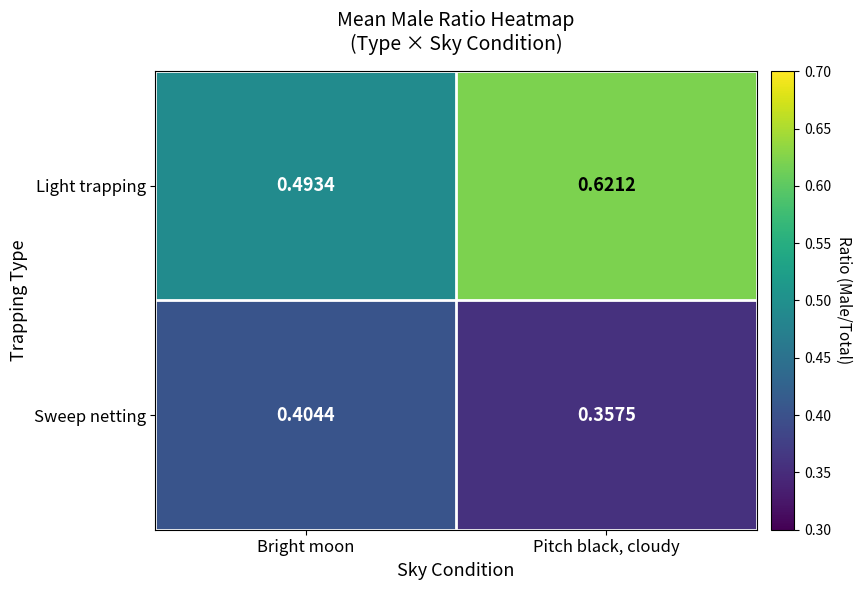

Rank the categories by Light trapping value from highest to lowest.

Pitch black, cloudy, Bright moon